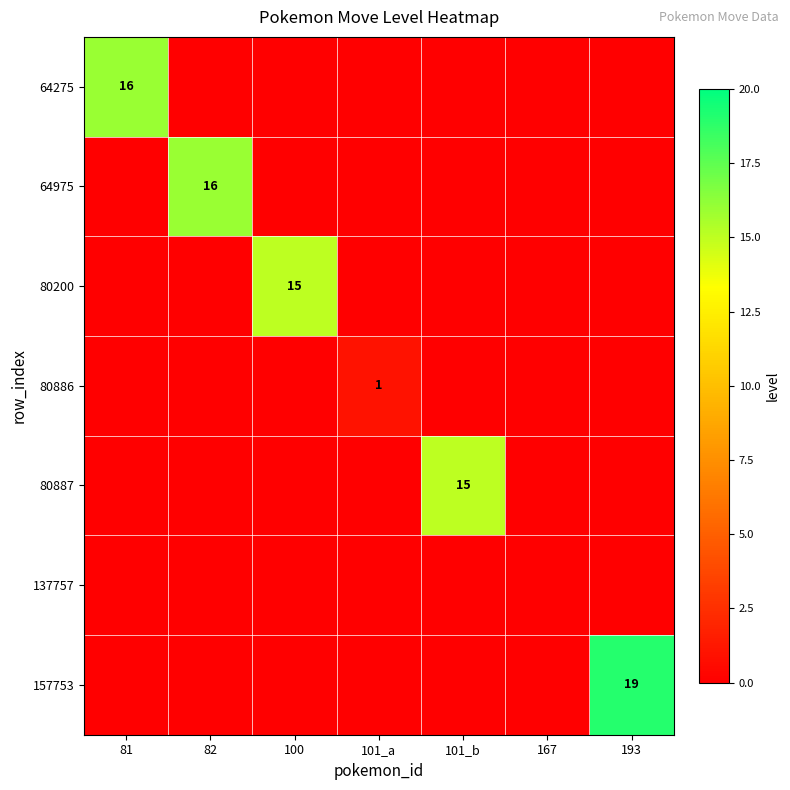

Which series has the widest spread of values?

157753